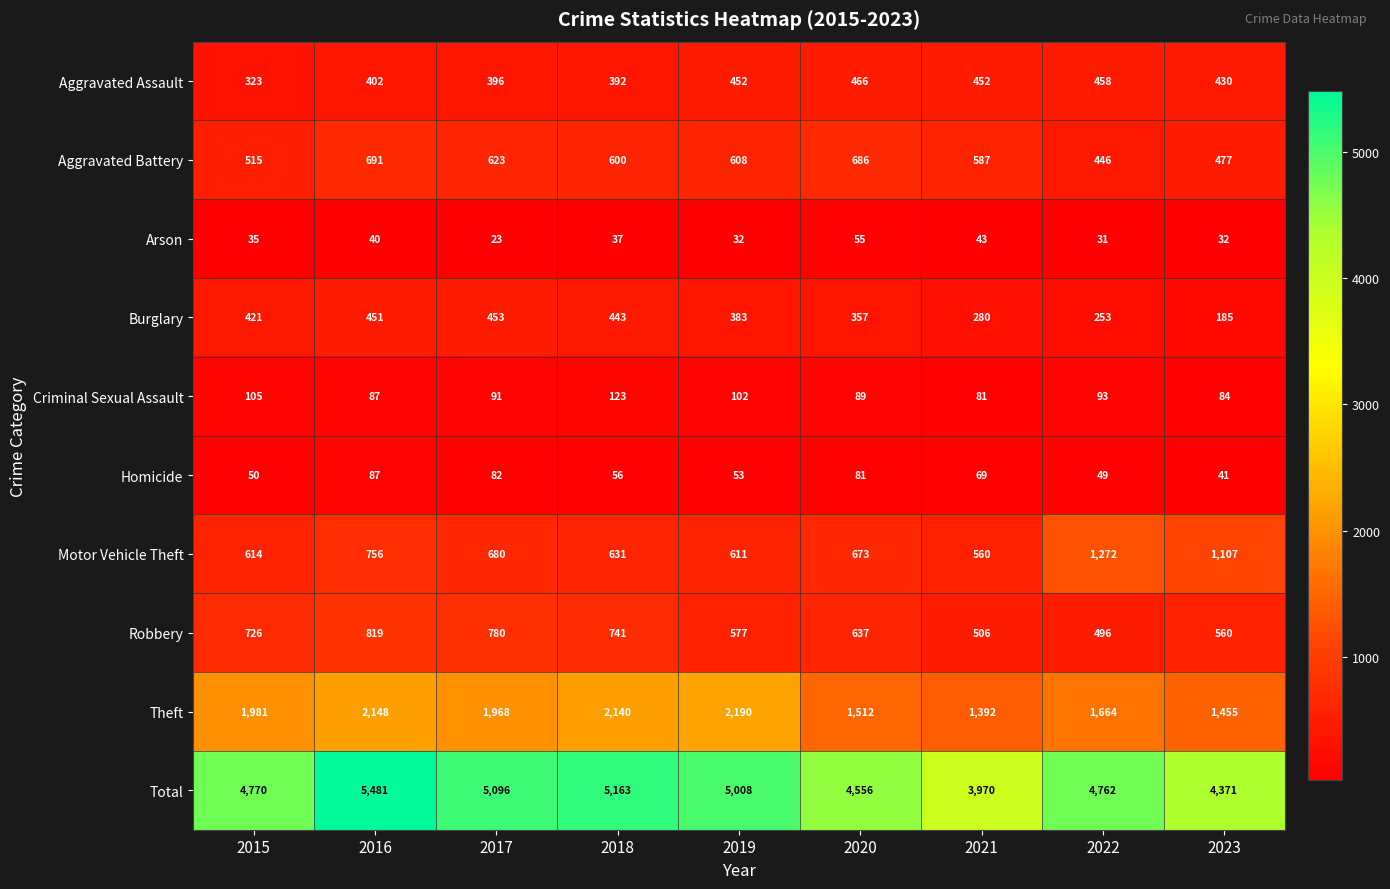

At which category is the sum across all series the highest?

2016